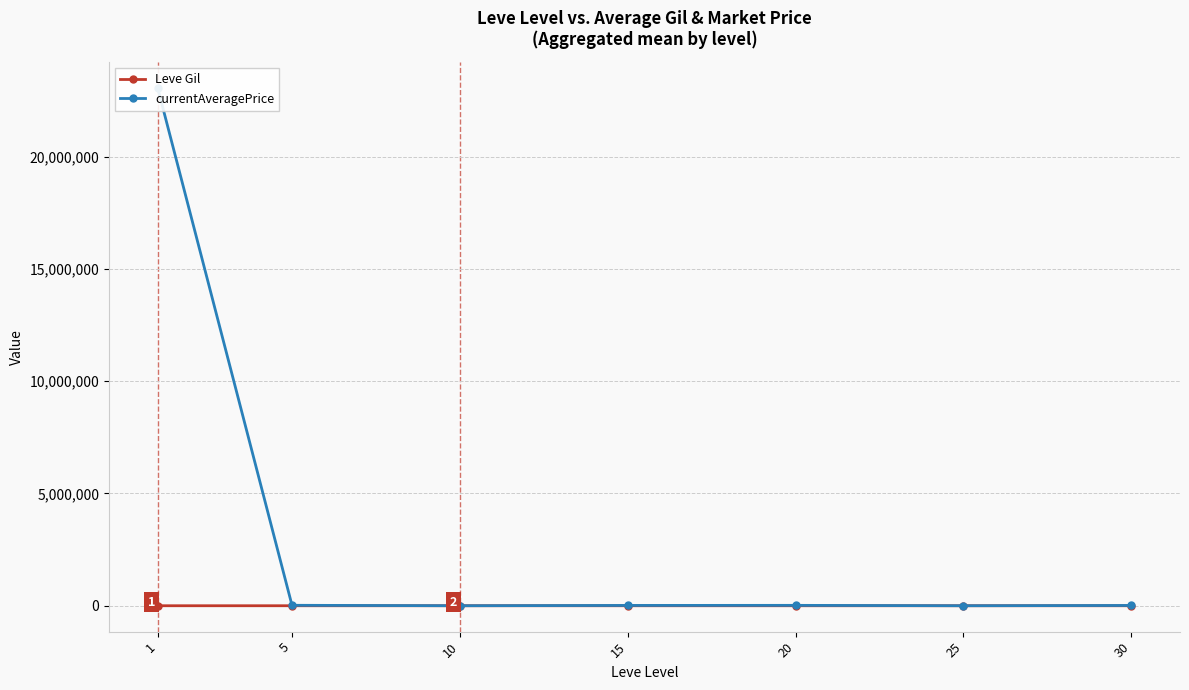

What is the difference between the maximum and minimum values in the Leve Gil series?

185.0